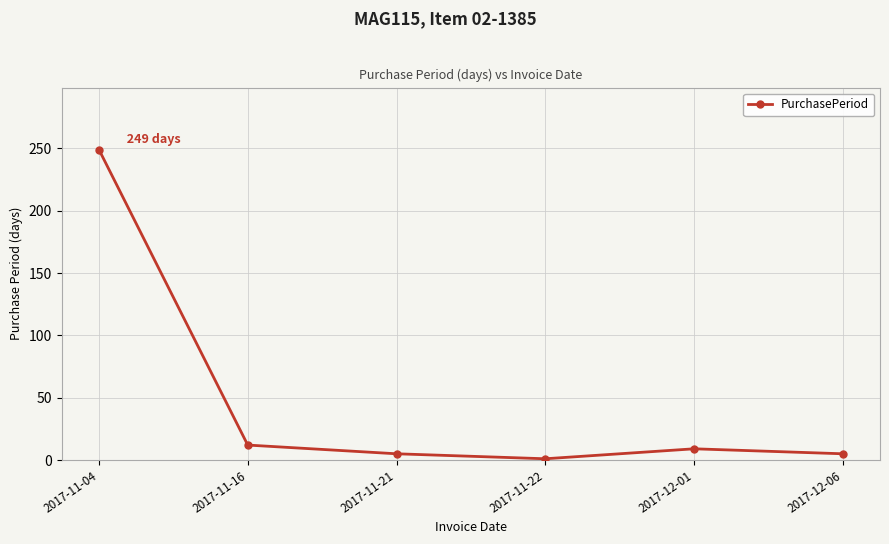

Reading left to right, list all the values displayed in this chart.

2017-11-04=249	2017-11-16=12	2017-11-21=5	2017-11-22=1	2017-12-01=9	2017-12-06=5